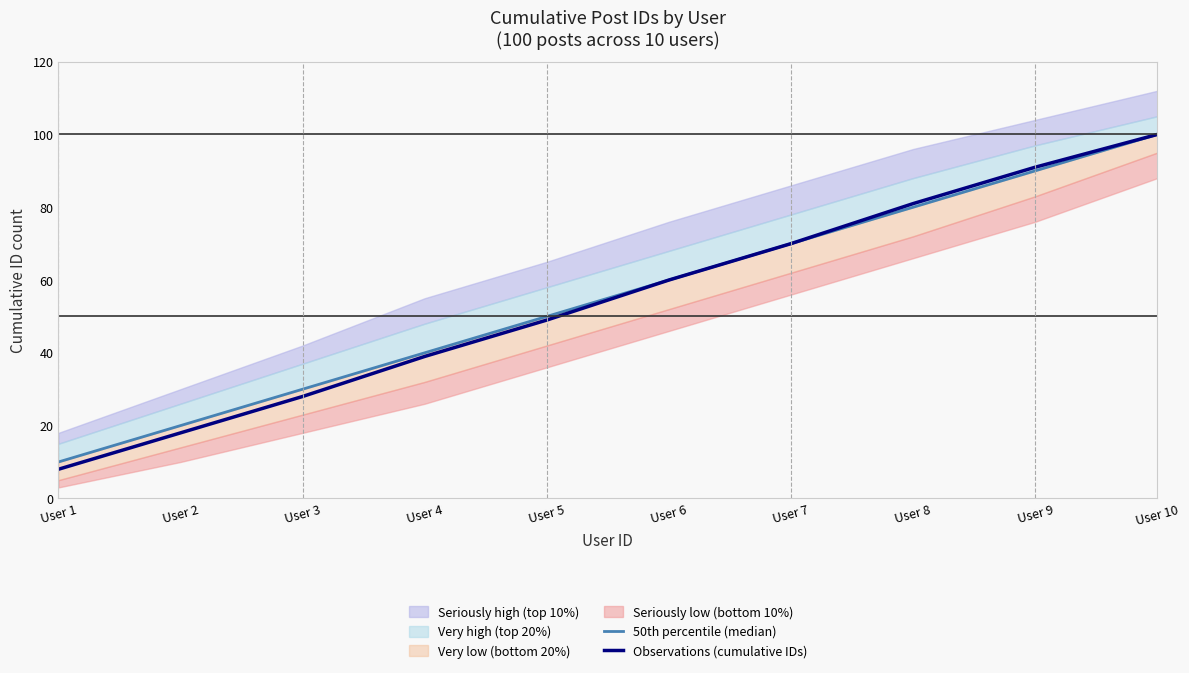

What is the minimum value for Observations (cumulative IDs)?

8